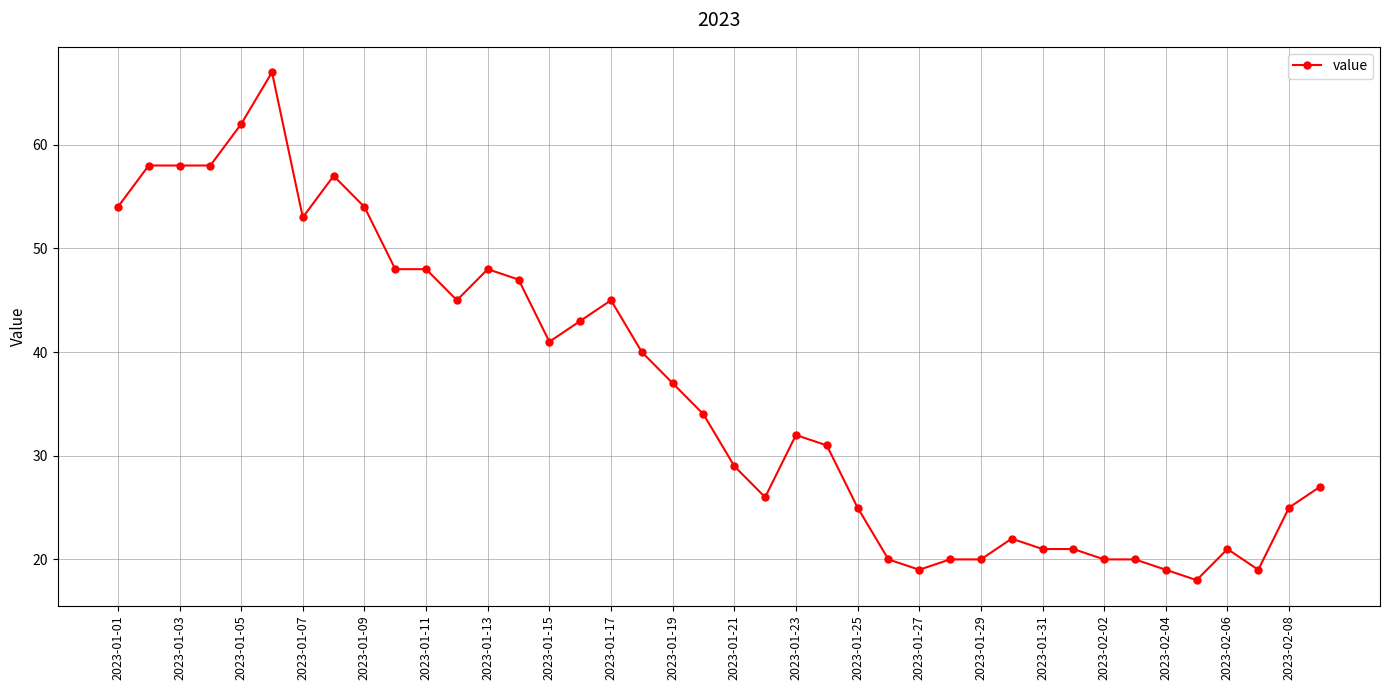

True or false: there are more than 0 points higher than both neighbors.

True